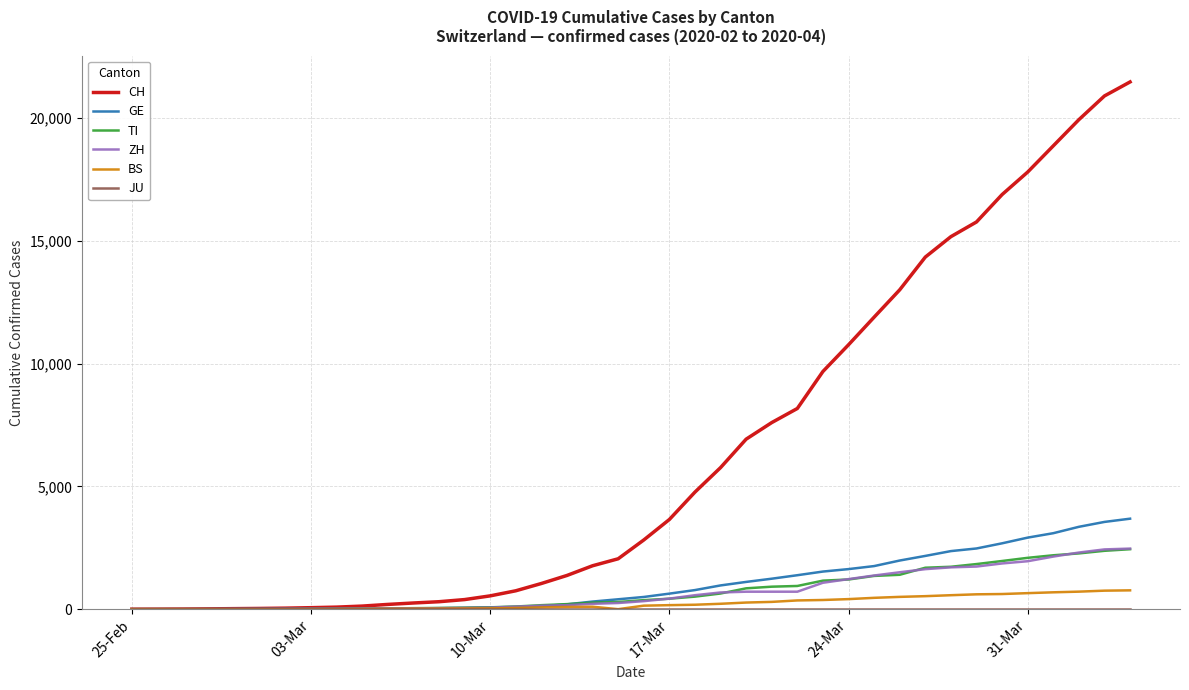

Which series has the largest total across all categories?

CH